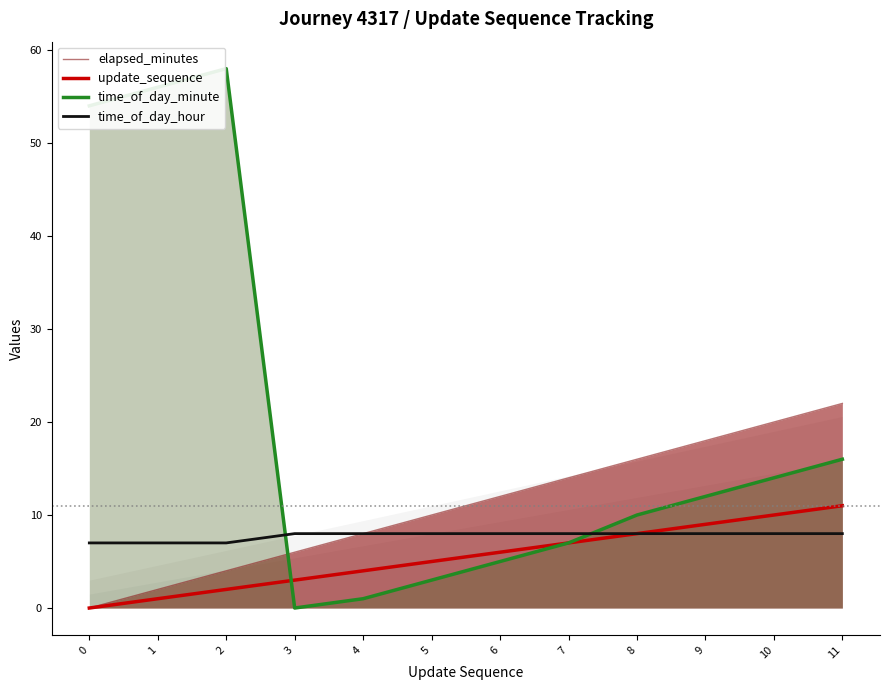

Reading left to right, transcribe all the data shown in this chart.

elapsed_minutes: 0=0	1=2	2=4	3=6	4=8	5=10	6=12	7=14	8=16	9=18	10=20	11=22
update_sequence: 0=0	1=1	2=2	3=3	4=4	5=5	6=6	7=7	8=8	9=9	10=10	11=11
time_of_day_minute: 0=54	1=56	2=58	3=0	4=1	5=3	6=5	7=7	8=10	9=12	10=14	11=16
time_of_day_hour: 0=7	1=7	2=7	3=8	4=8	5=8	6=8	7=8	8=8	9=8	10=8	11=8